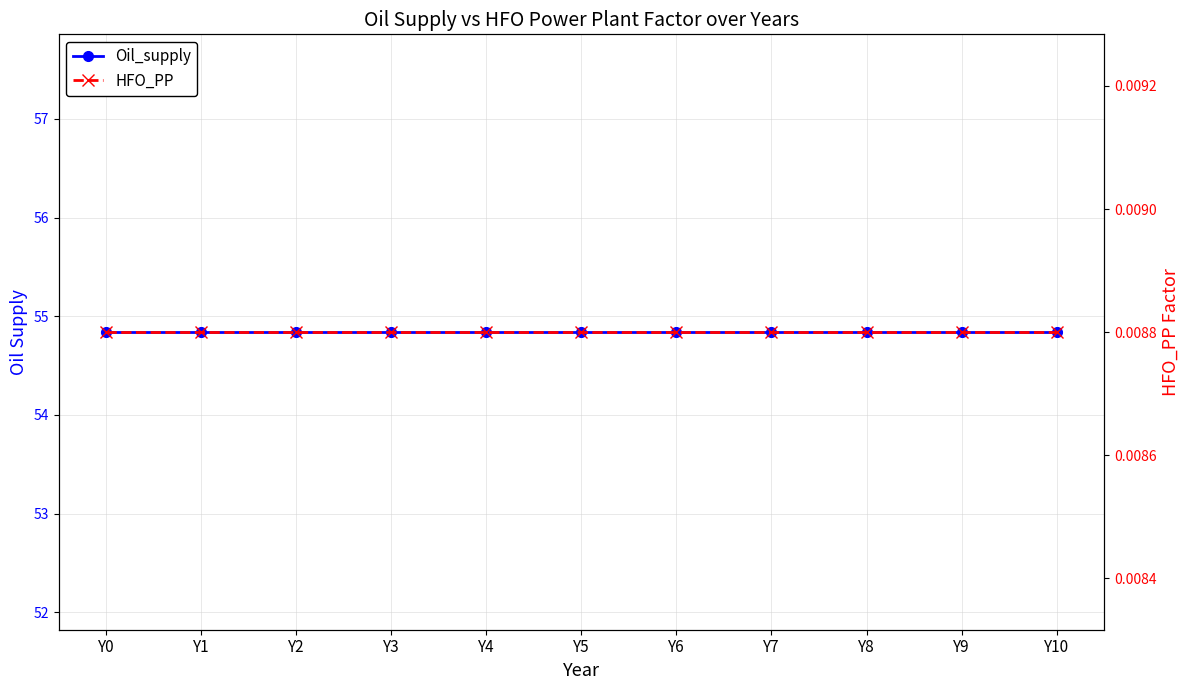

True or false: HFO_PP has a value of 0.0 at Y3.

True